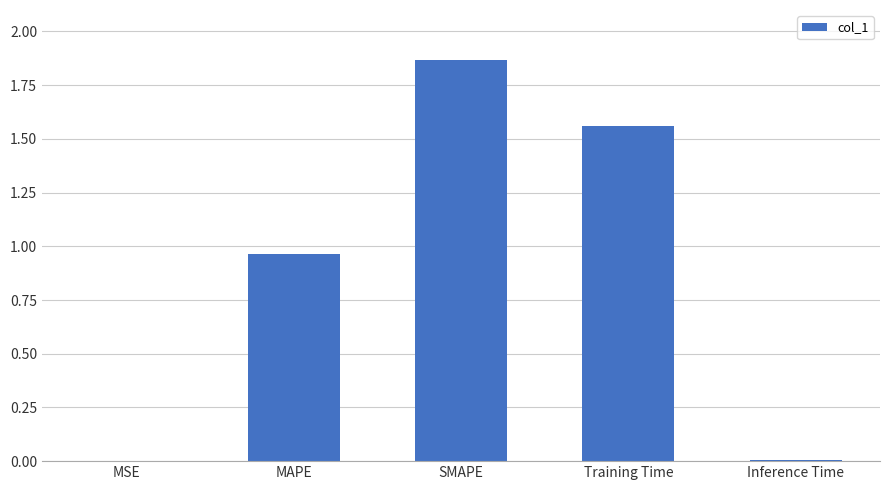

What is the change in value from SMAPE to Training Time?

-0.3